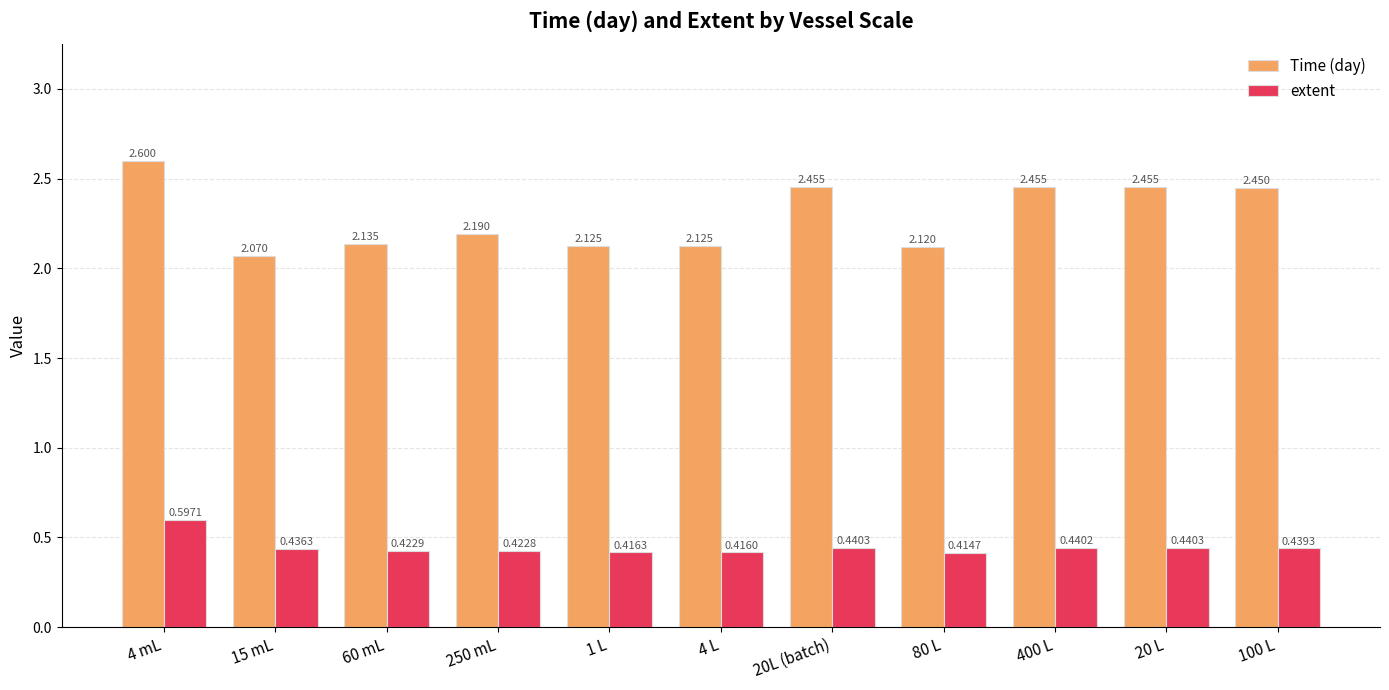

At which category is the sum across all series the highest?

4 mL